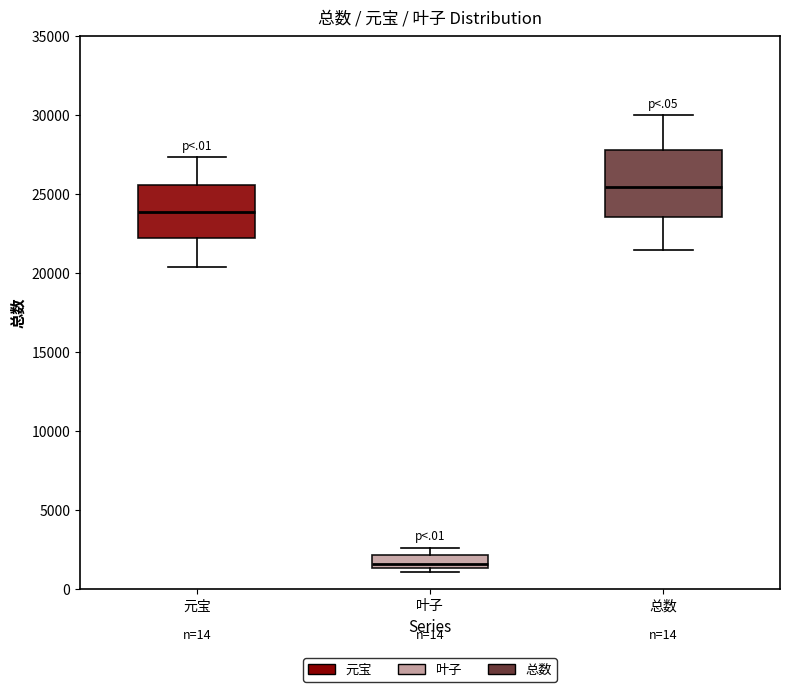

Reading left to right, transcribe this box plot: for each box, give where its median line is, the range the box spans, and where its two whiskers end, as read against the y-axis. The values are not printed on the chart, so give them approximately, as read against the axis.

元宝: median 24000, box 22000 to 25500, whiskers 20500 to 27500
叶子: median 1500 (just above the box's lower edge), box 1500 to 2000, whiskers 1000 to 2500
总数: median 25500, box 23500 to 28000, whiskers 21500 to 30000